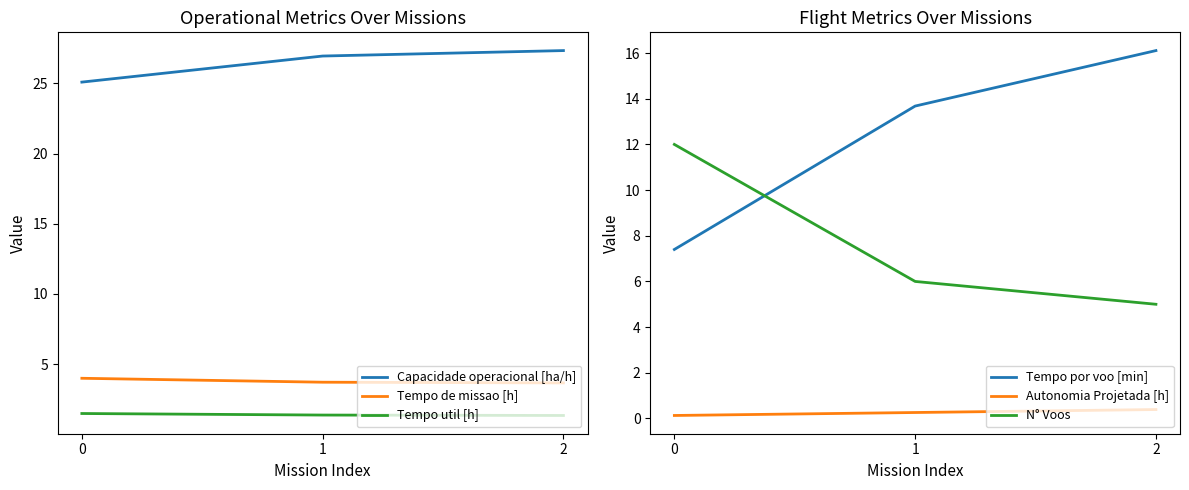

What is the value of the Capacidade operacional [ha/h] point at the 2nd from the left?

26.9